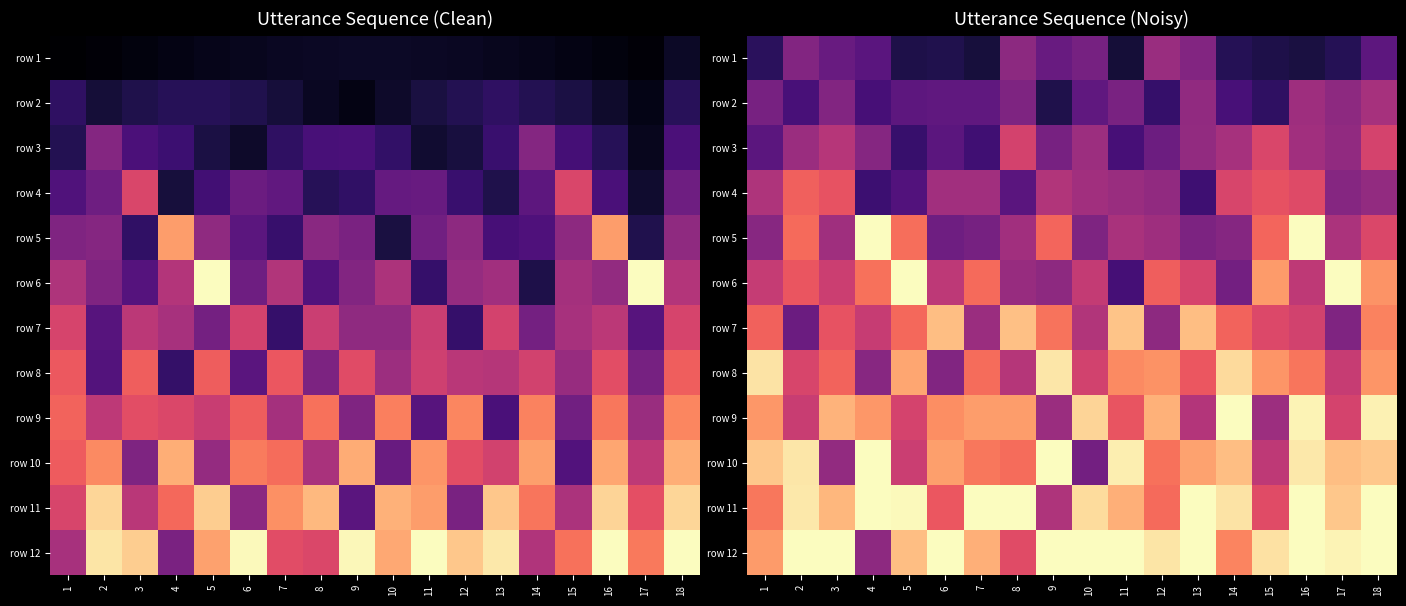

The row 11 series shows 0.3 at 13. True or false?

False